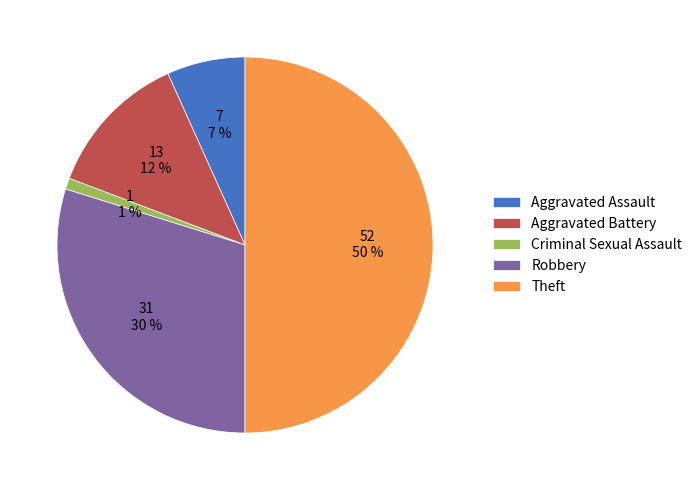

How many segments does this pie chart have?

5